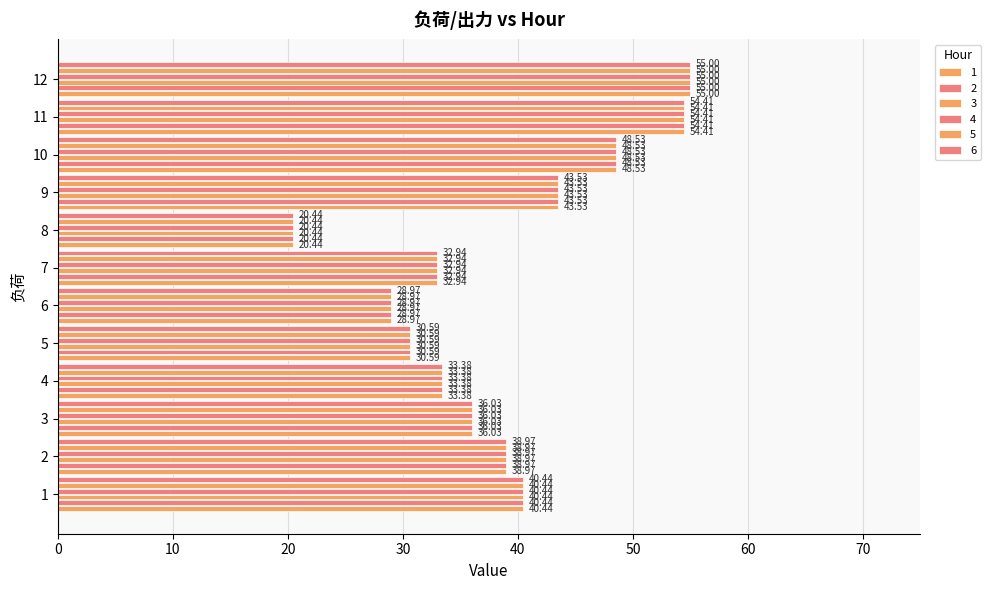

How many data points in 6 are less than 38?

6